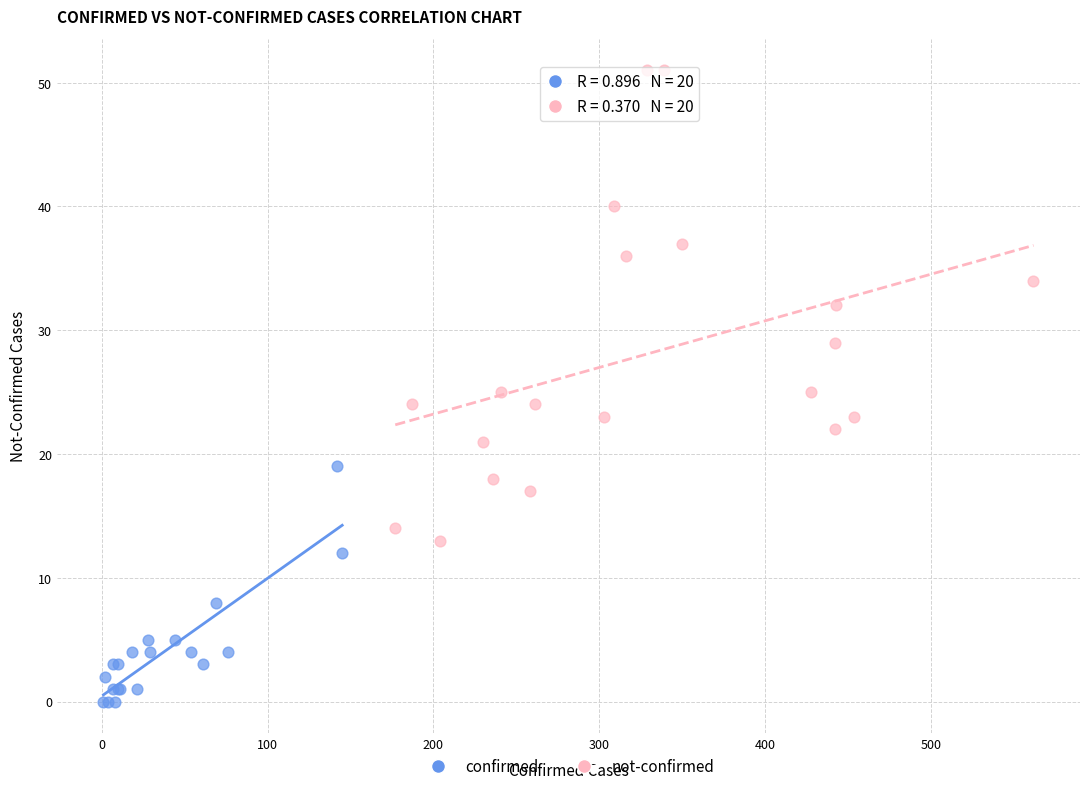

Which series has the widest spread of Y values?

not-confirmed